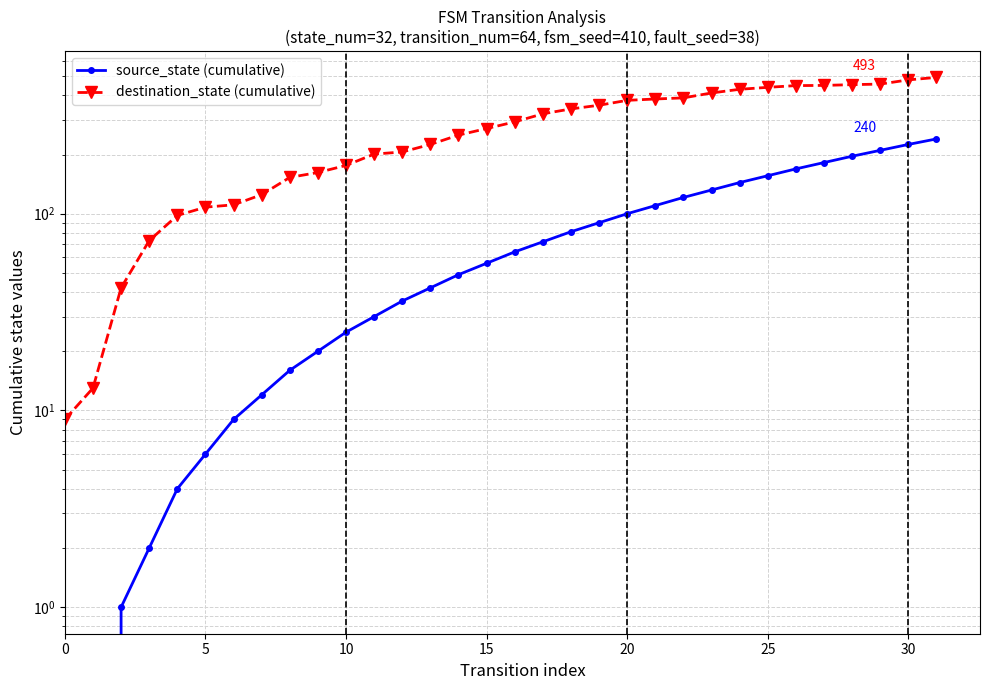

True or false: destination_state (cumulative) and source_state (cumulative) cross at least once.

False